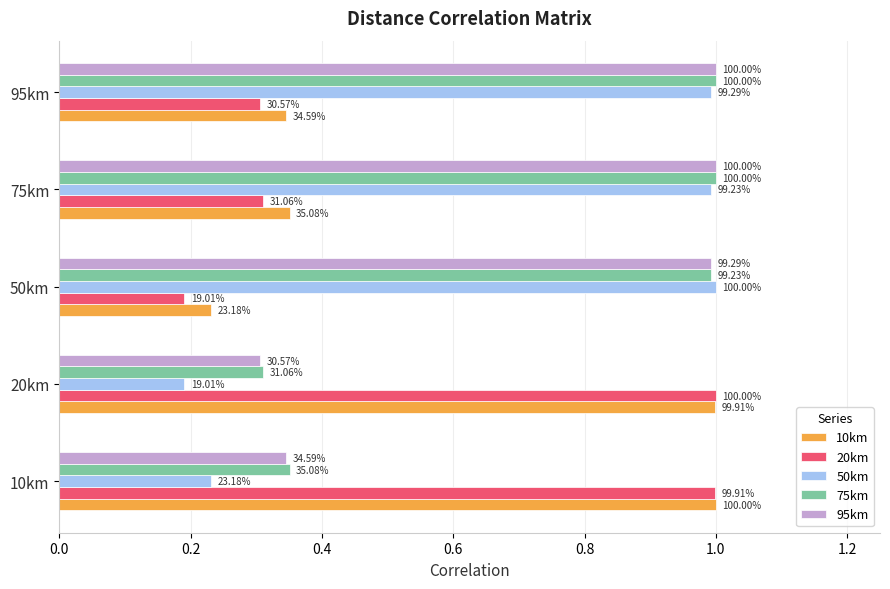

What are all the series names shown in the legend?

10km, 20km, 50km, 75km, 95km